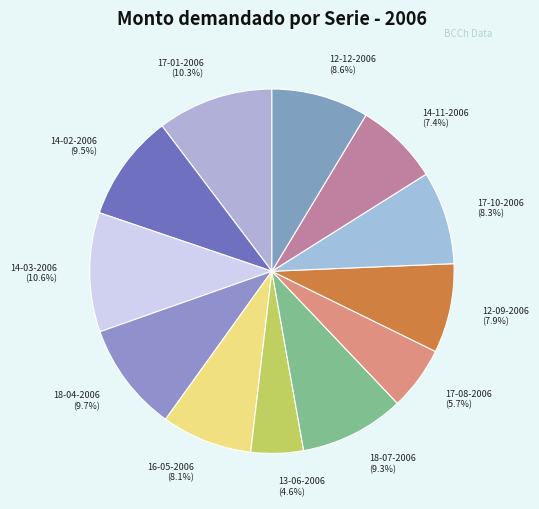

Count the number of slices in the pie.

12